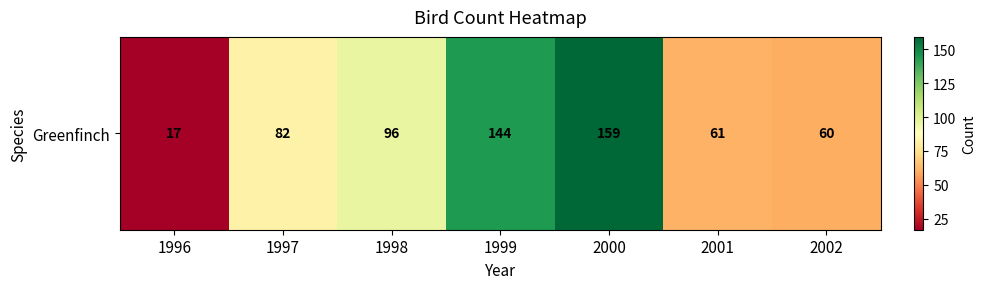

Reading left to right, list all the values displayed in this chart.

17	82	96	144	159	61	60